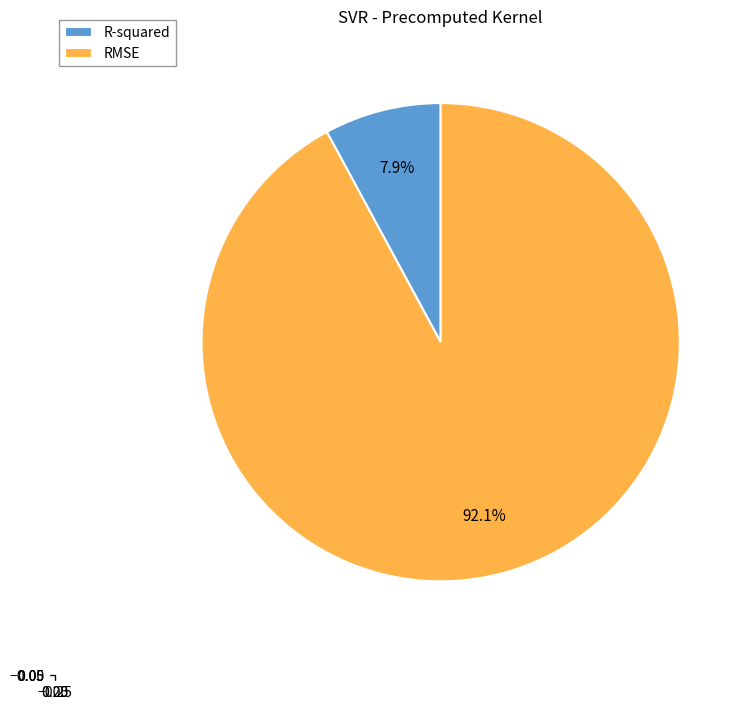

How many slices are in this pie chart?

2